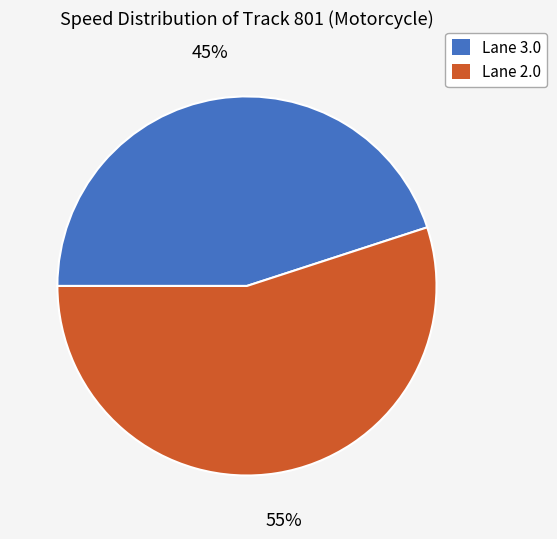

Is it true that Lane 3.0 is 36% of the pie?

False